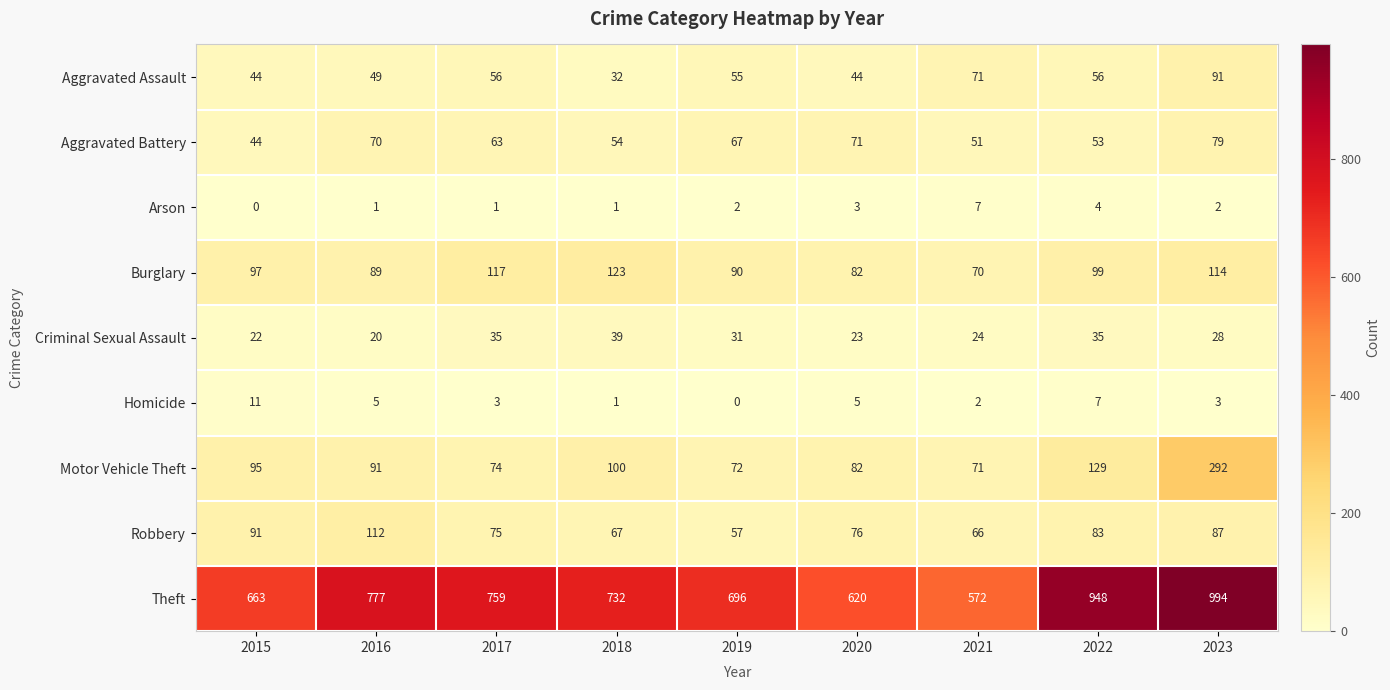

At which category is the sum across all series the highest?

2023